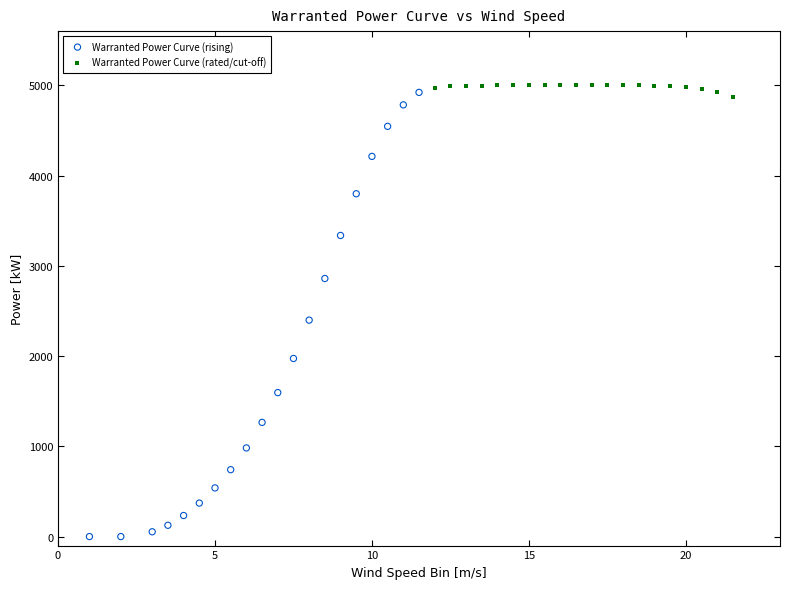

Which series contains the lowest Y value?

Warranted Power Curve (rising)